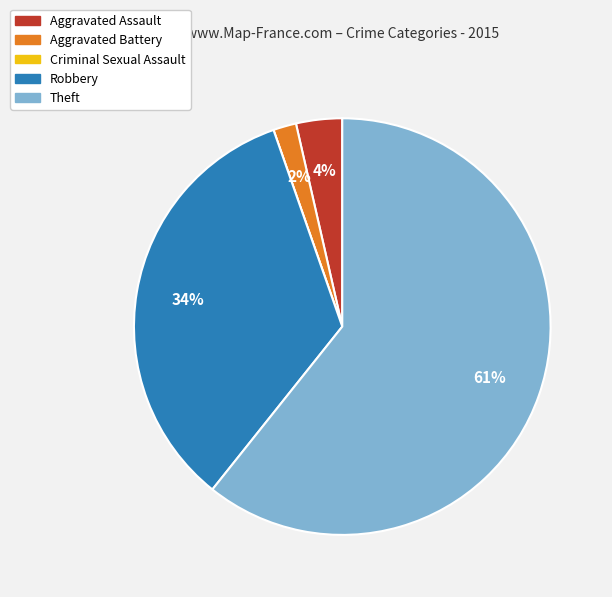

Which slice is the largest?

Theft